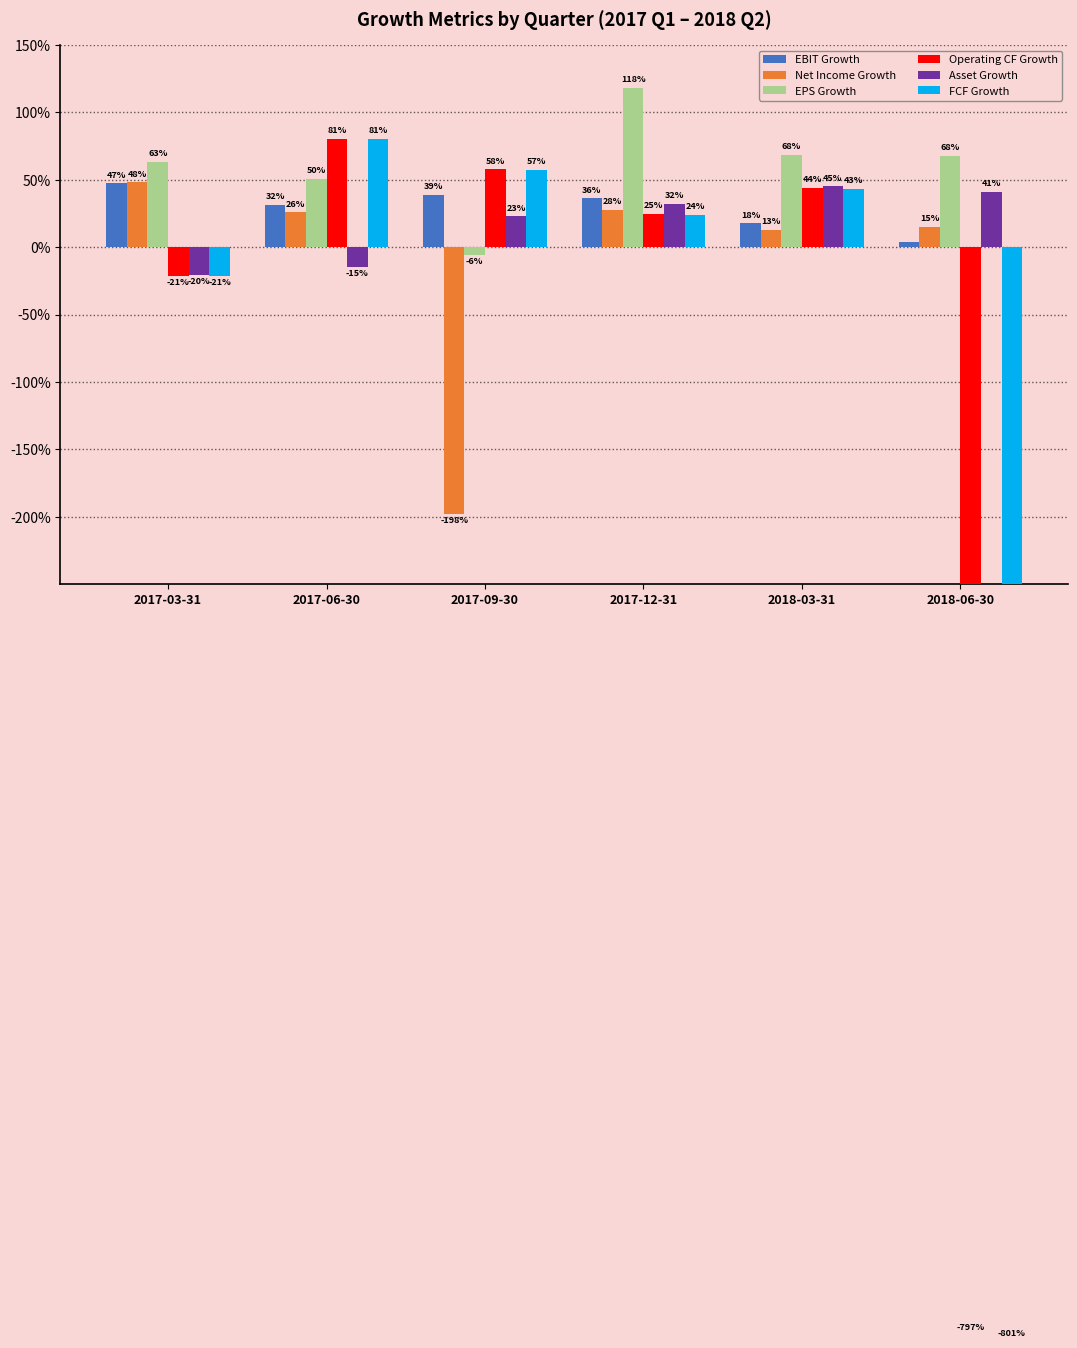

Is it true that FCF Growth equals 0.6 at 2017-09-30?

True